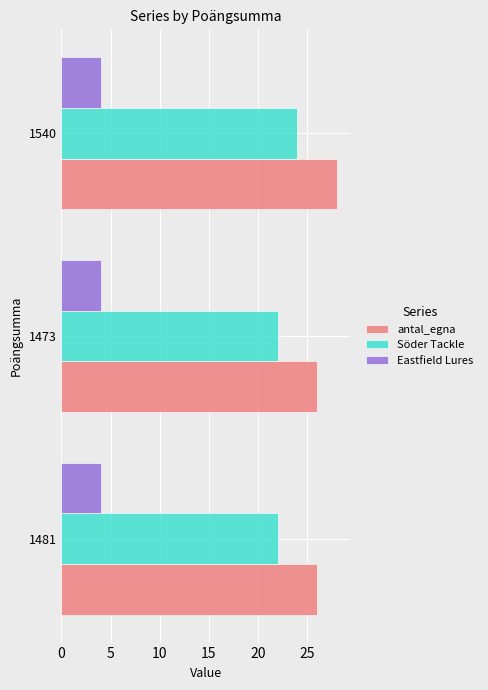

What value does the Söder Tackle series have at 1473?

22